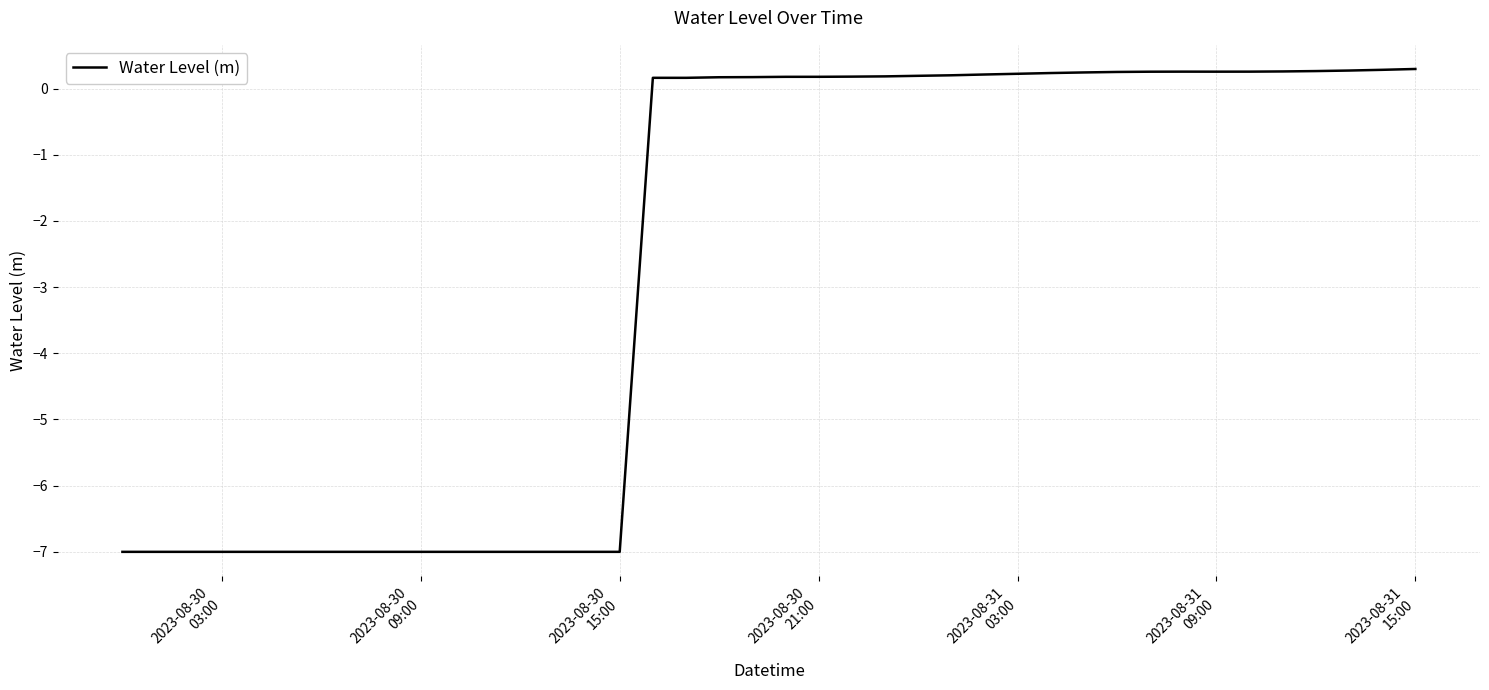

What is the difference between the maximum and minimum values?

7.3